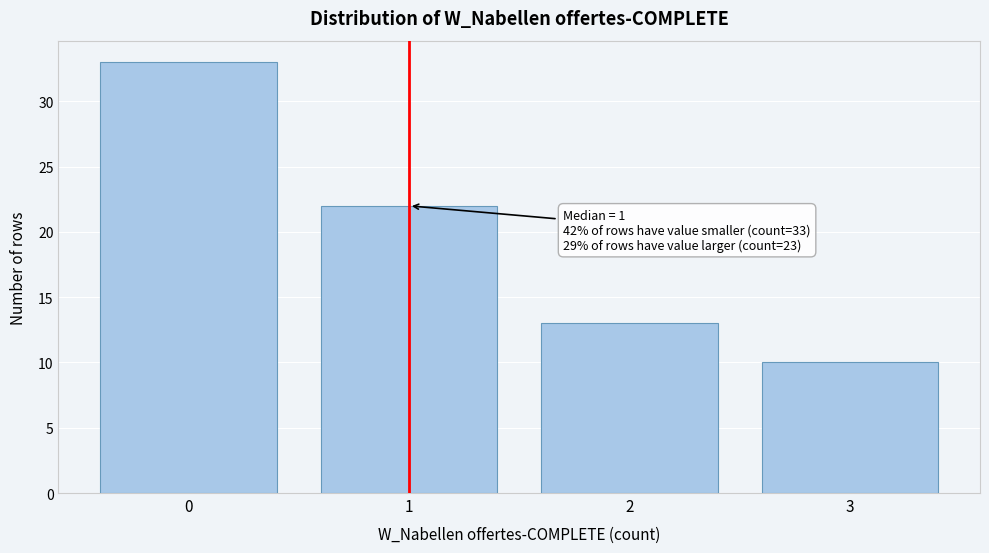

Reading right to left, transcribe all the data shown in this chart.

3=10	2=13	1=22	0=33